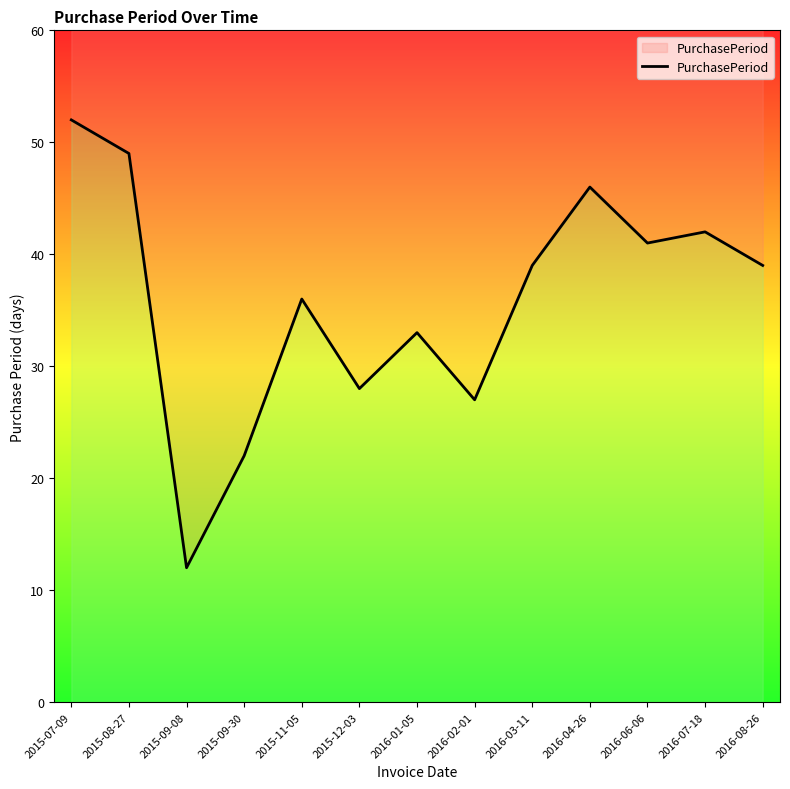

List the labels in order of value, smallest first.

2015-09-08, 2015-09-30, 2016-02-01, 2015-12-03, 2016-01-05, 2015-11-05, 2016-03-11, 2016-08-26, 2016-06-06, 2016-07-18, 2016-04-26, 2015-08-27, 2015-07-09